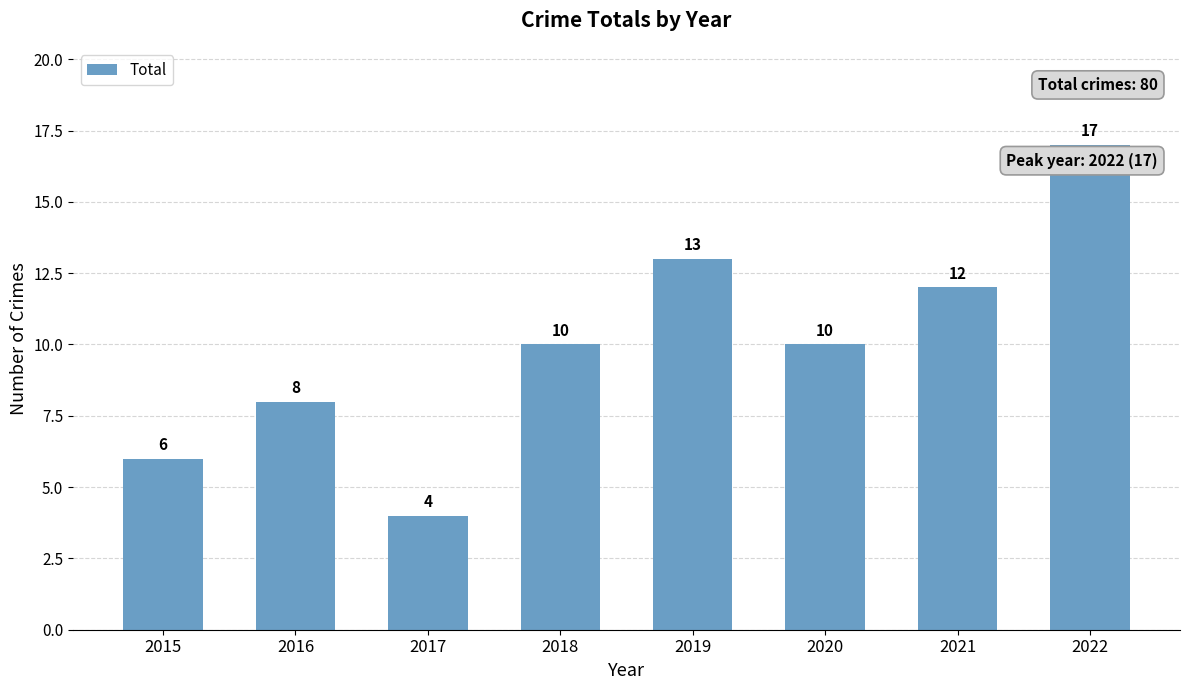

What is the maximum value shown in the chart?

17